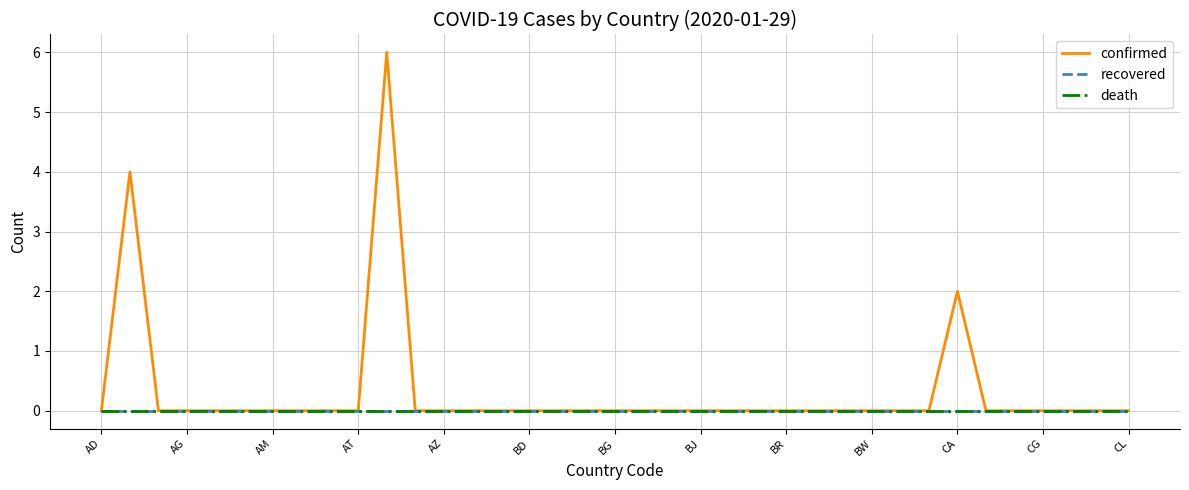

Does the chart display data point markers on the line(s)?

No